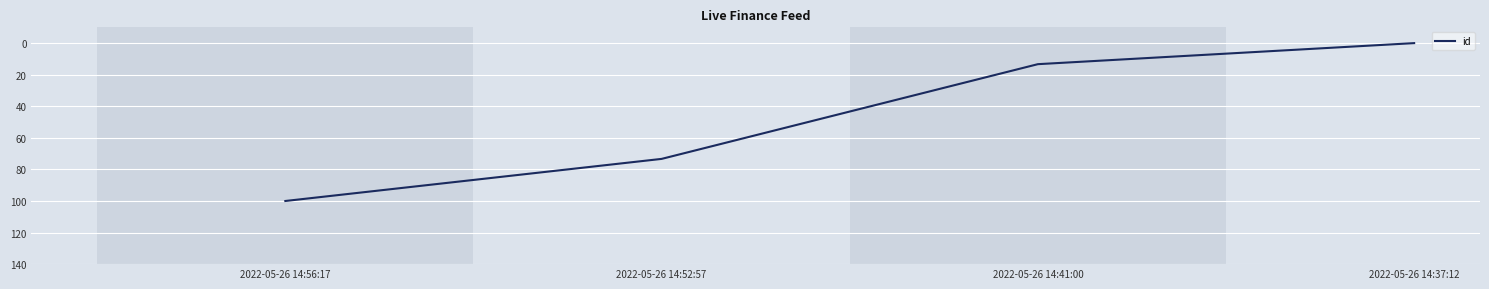

At which category does the chart reach its peak across all series?

2022-05-26 14:56:17